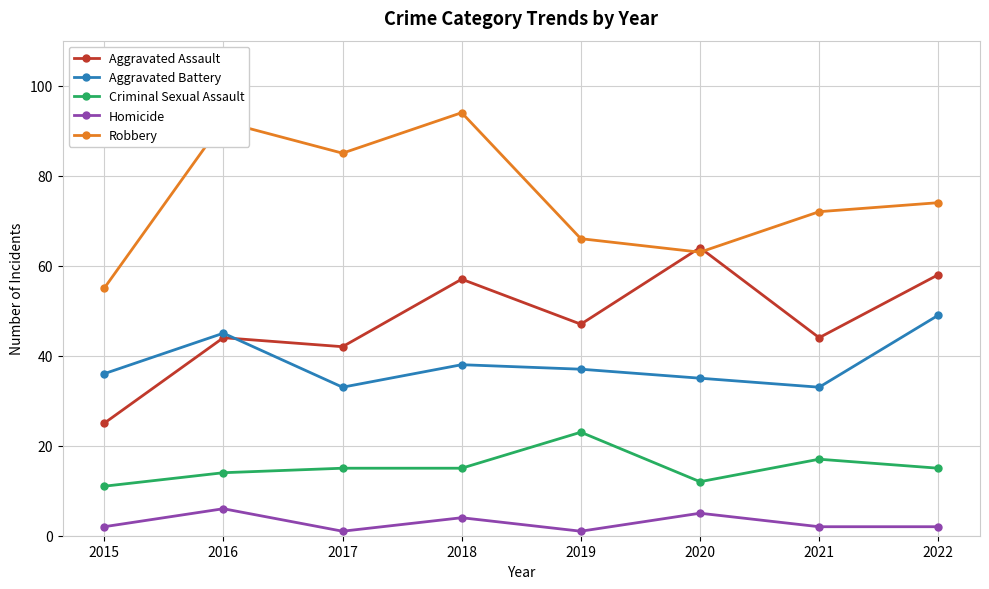

What is the sum of all Aggravated Battery values?

306